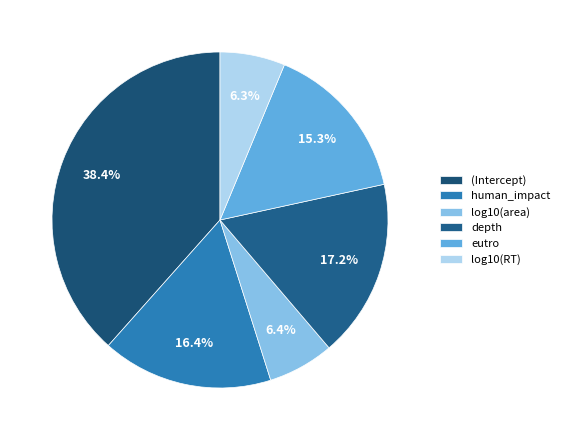

How many segments does this pie chart have?

6